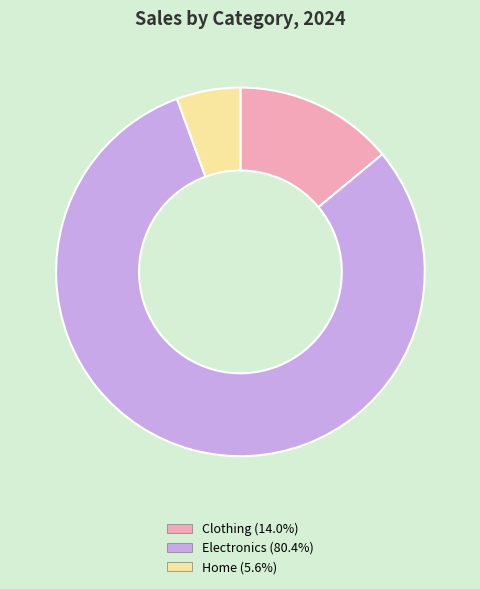

How many slices are in this pie chart?

3